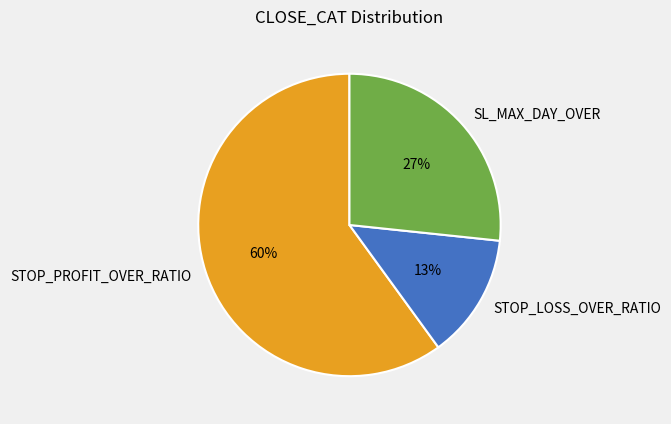

To the nearest percent, what is the average slice percentage?

33%